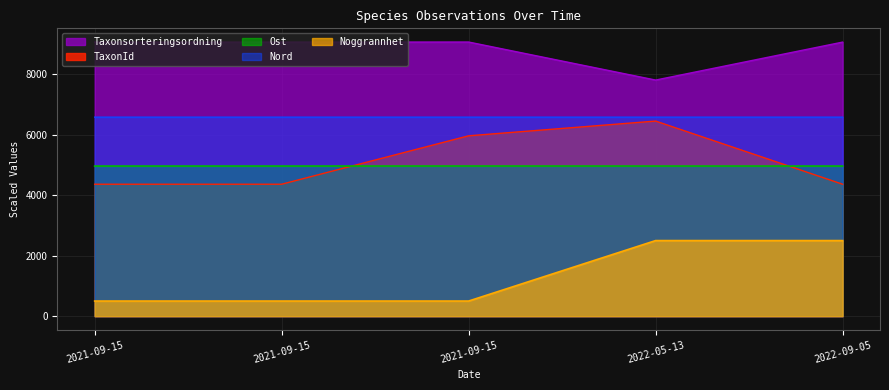

True or false: Ost and Taxonsorteringsordning cross at least once.

False